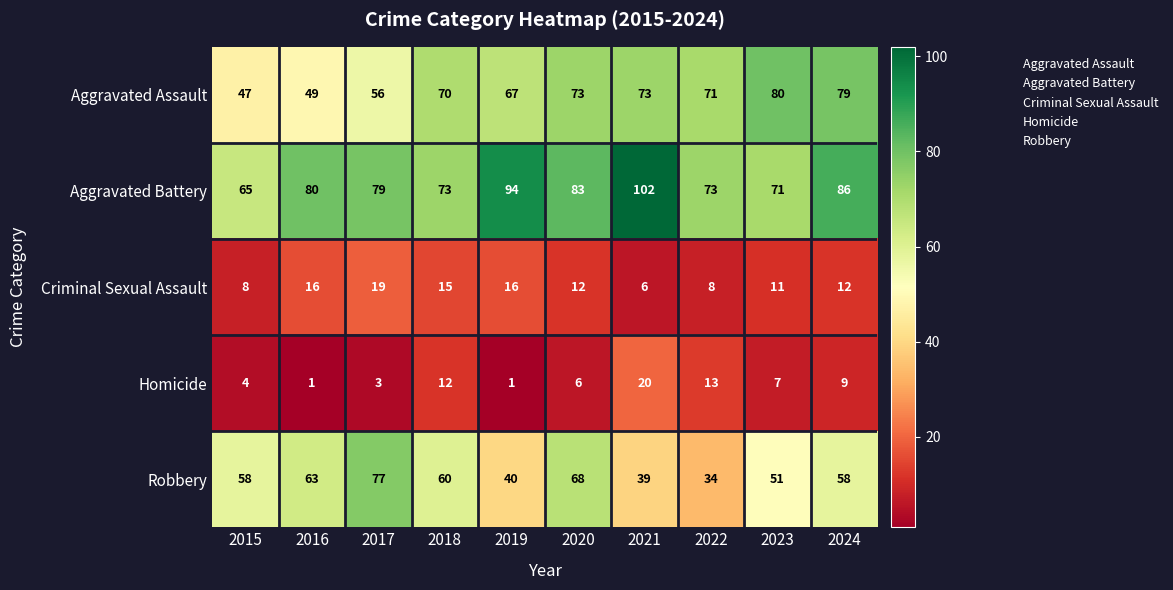

What is the sum of the Criminal Sexual Assault values at 2021 and 2020?

18